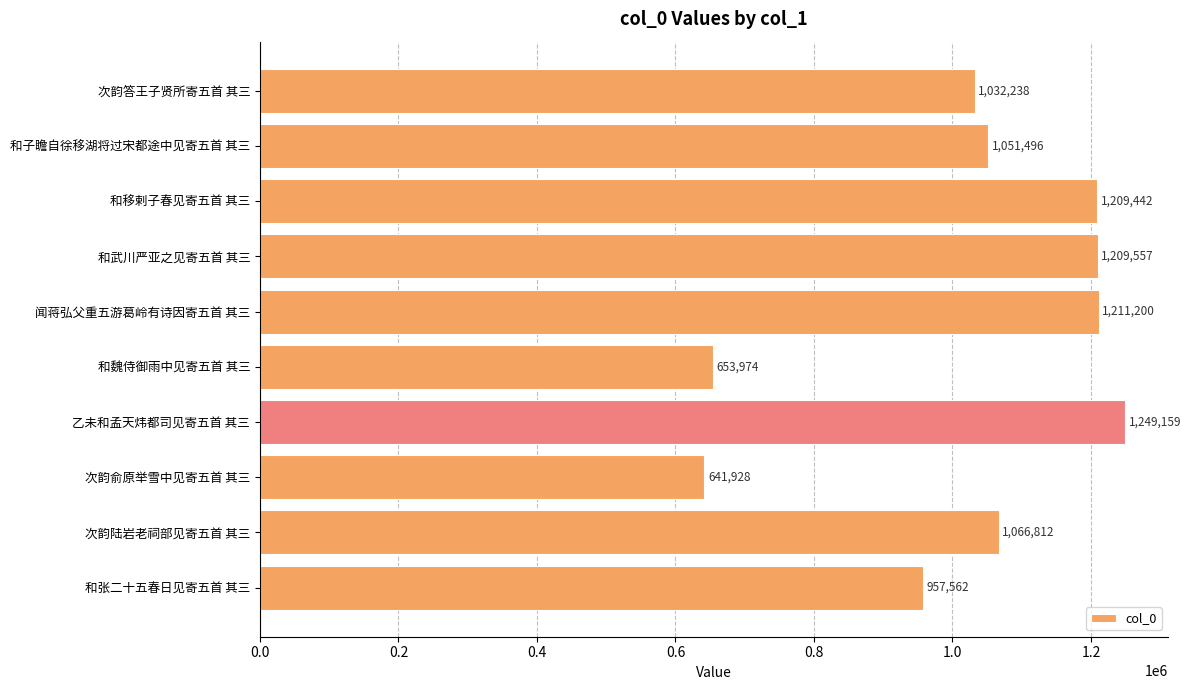

What value does the data have at 闻蒋弘父重五游葛岭有诗因寄五首 其三, to the nearest 10?

1211200